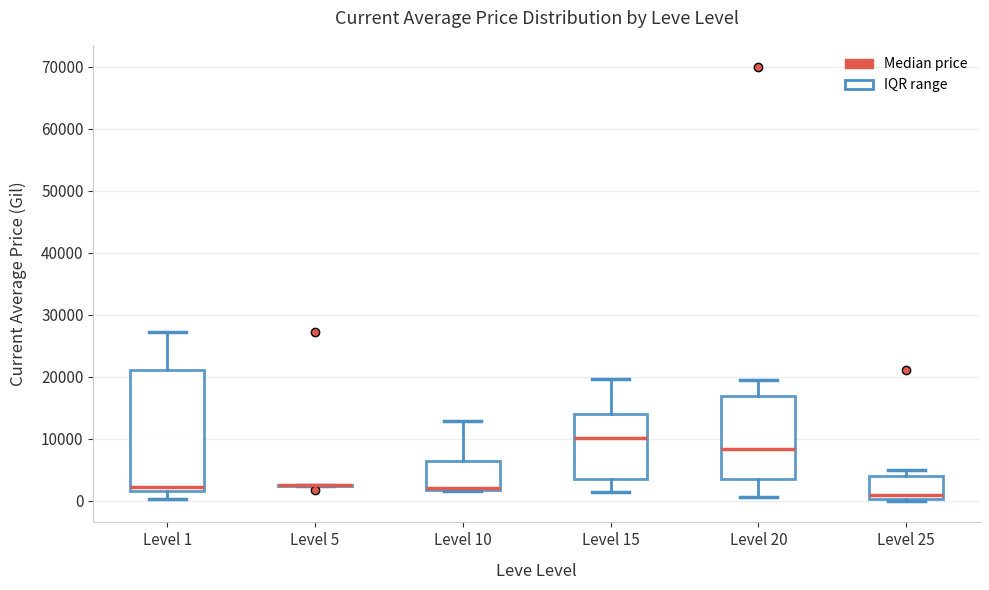

Where does the lower whisker of the box for Level 1 end on the y-axis? The values are not printed on the chart, so give them approximately, as read against the axis.

0